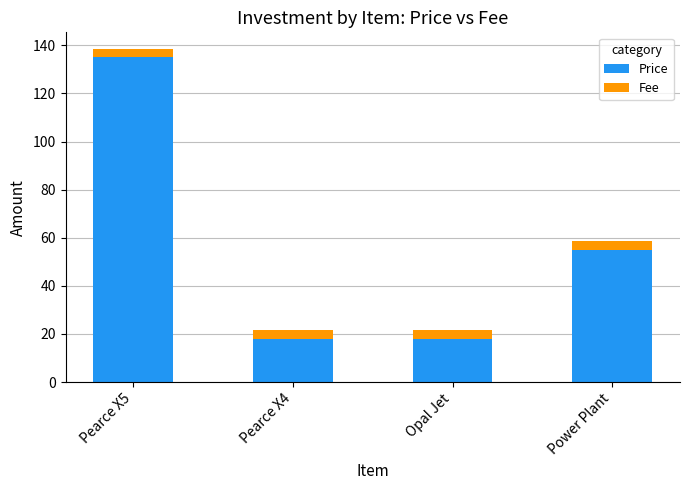

Where is Price nearest to the value 76?

Power Plant